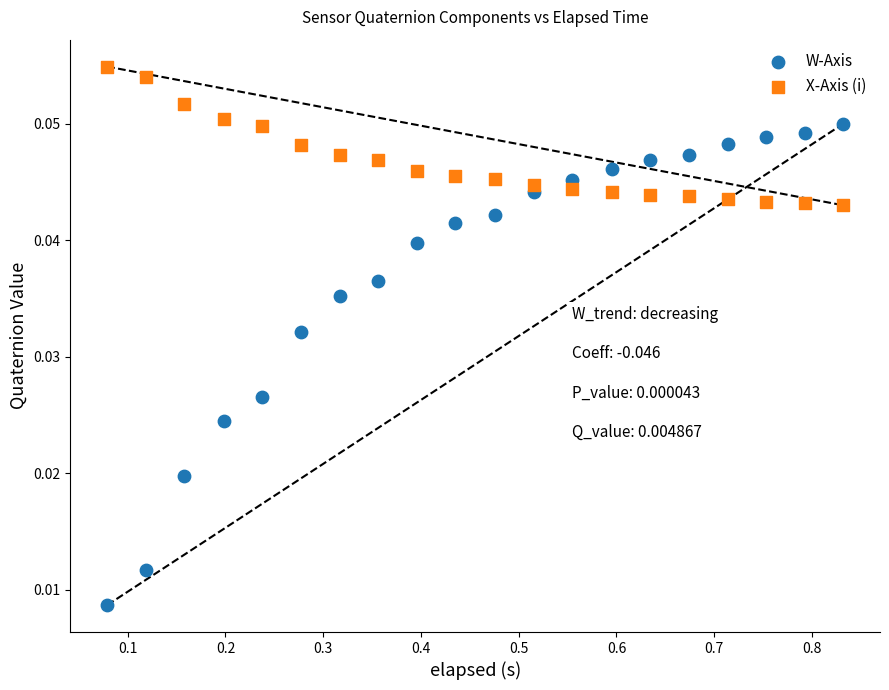

Across all data points, what is the range of X values (max minus min)?

0.8